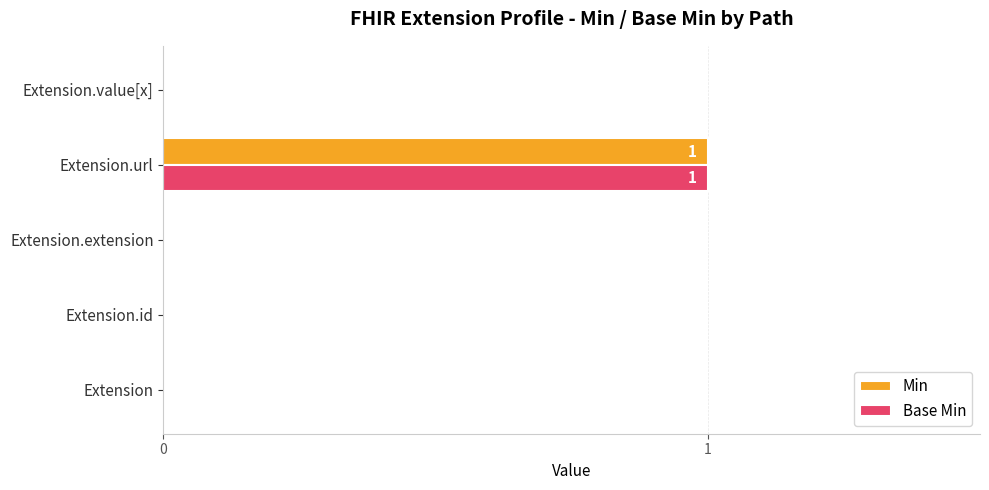

What are all the series names shown in the legend?

Min, Base Min